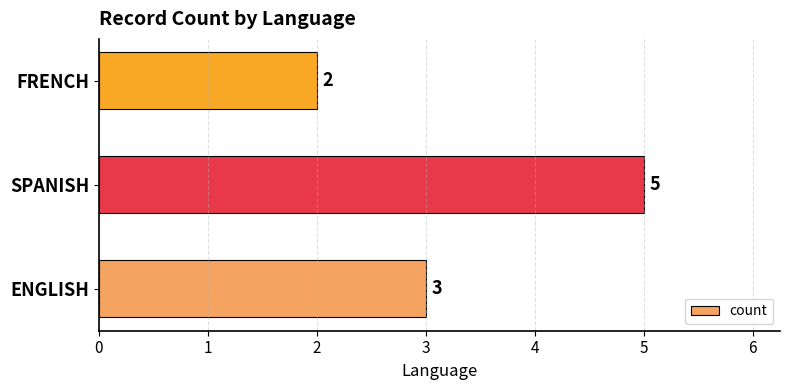

What is the average value?

3